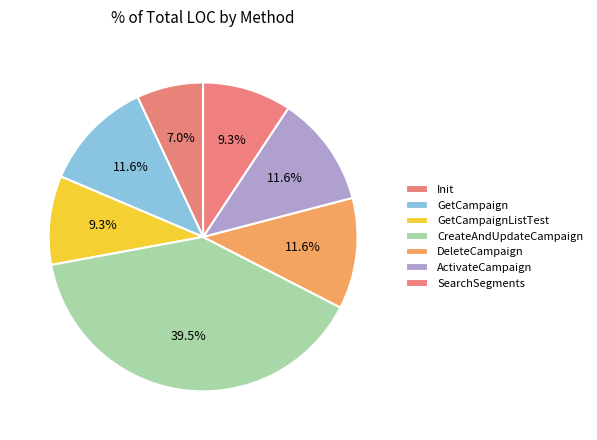

True or false: DeleteCampaign accounts for 17% of the total.

False